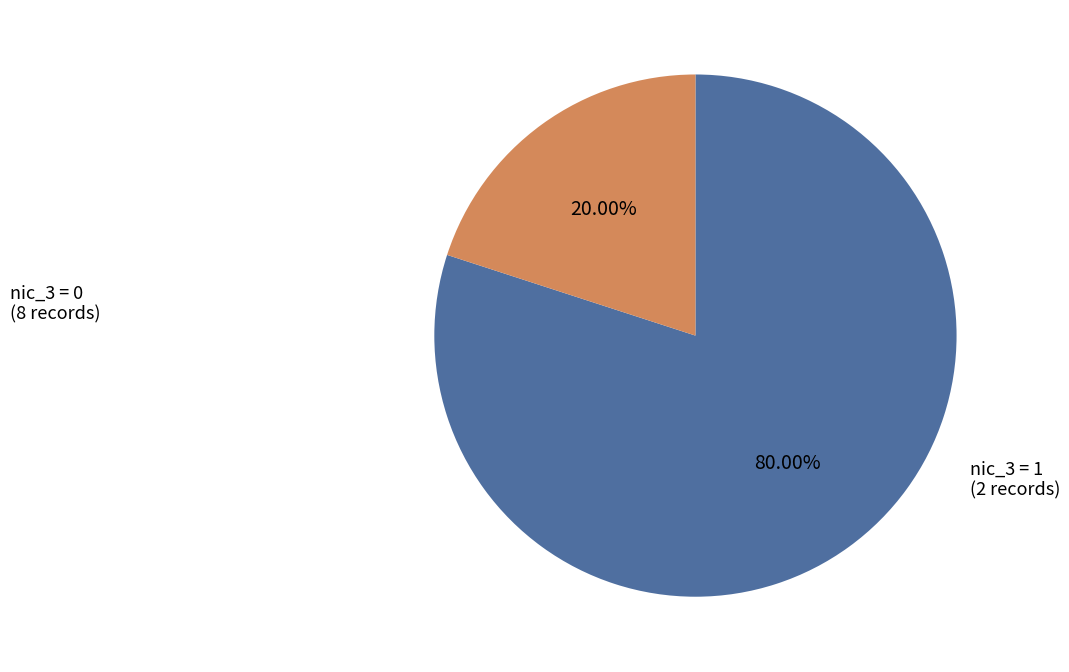

Does any single category account for the majority?

Yes